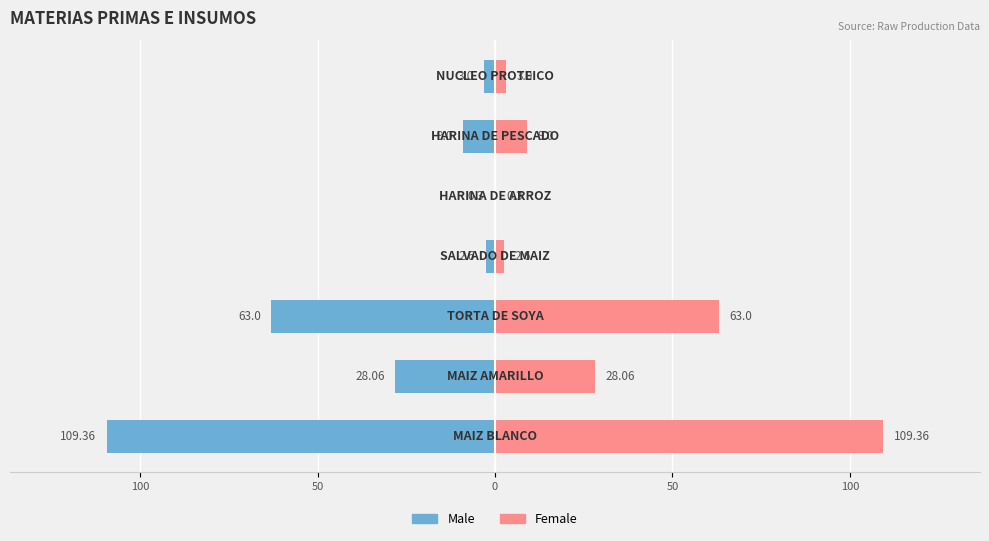

What is the greatest value displayed?

109.4